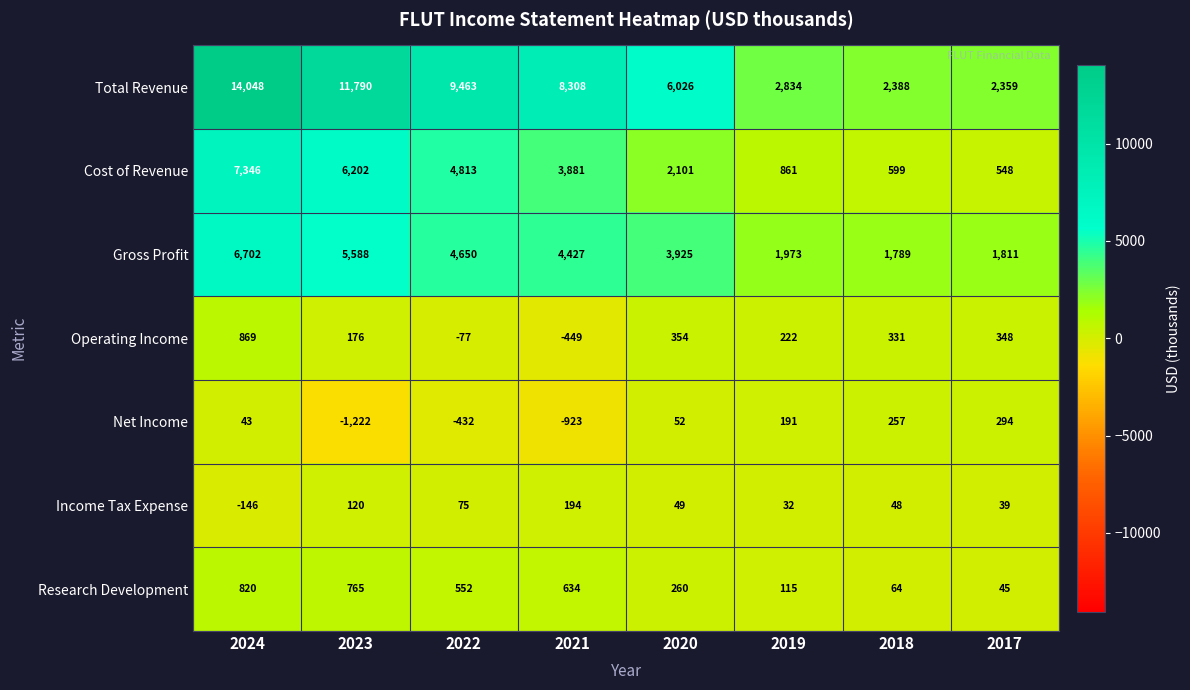

What is the sum of the Research Development values at 2021 and 2019?

749